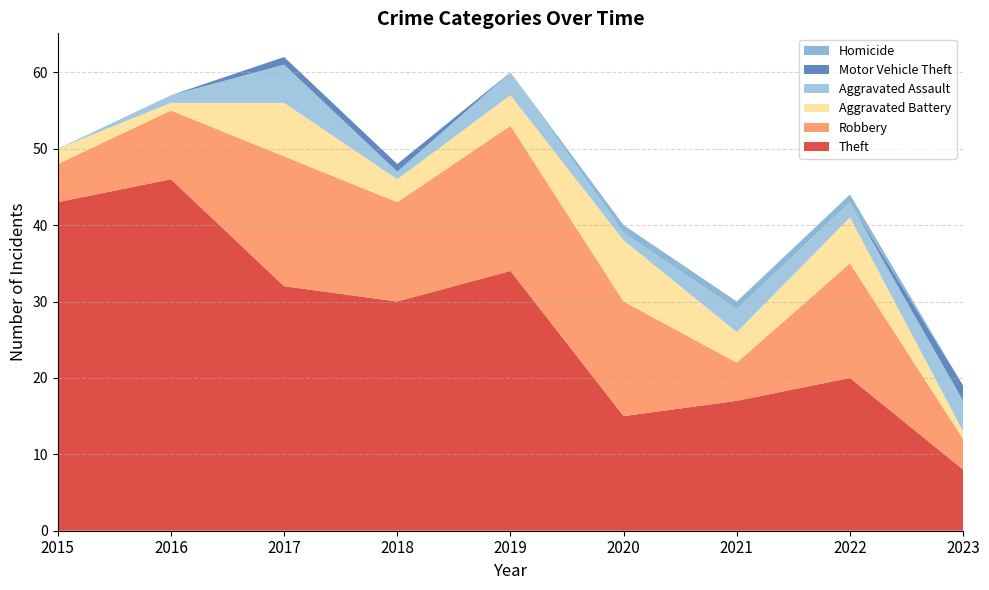

Reading left to right, transcribe all the data shown in this chart.

Theft: 43	46	32	30	34	15	17	20	8
Robbery: 5	9	17	13	19	15	5	15	4
Aggravated Battery: 2	1	7	3	4	8	4	6	1
Aggravated Assault: 0	1	5	1	3	1	3	2	4
Motor Vehicle Theft: 0	0	1	1	0	0	0	0	2
Homicide: 0	0	0	0	0	1	1	1	0